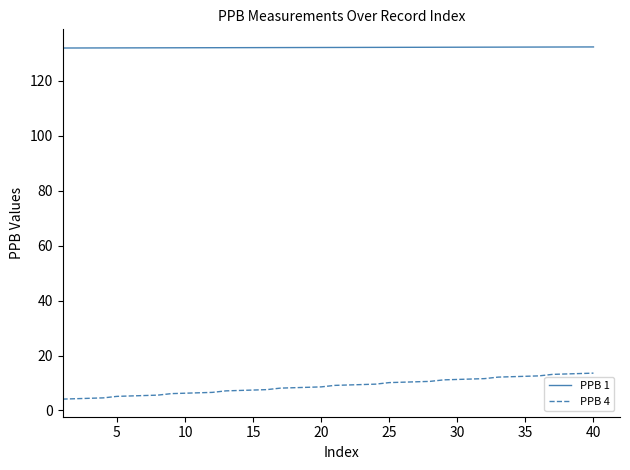

Which series has the largest total across all categories?

PPB 1